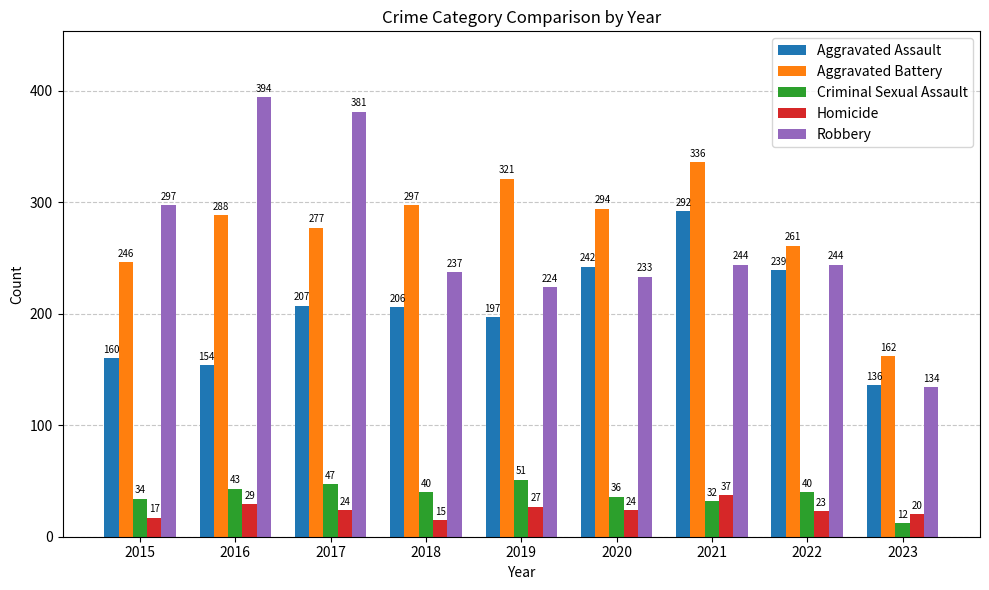

What is the value of the Homicide bar at the 1st from the left?

17